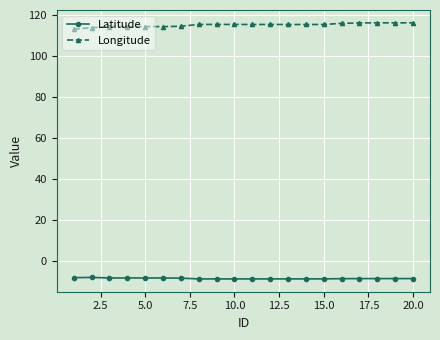

How many data points does each series have?

20